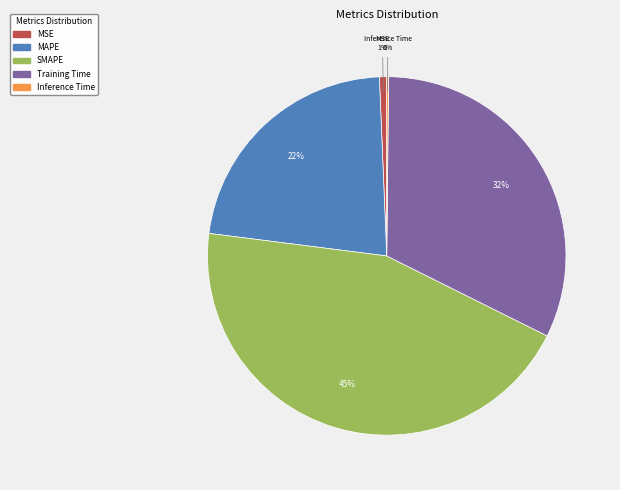

Which has a higher value, Training Time or SMAPE?

SMAPE